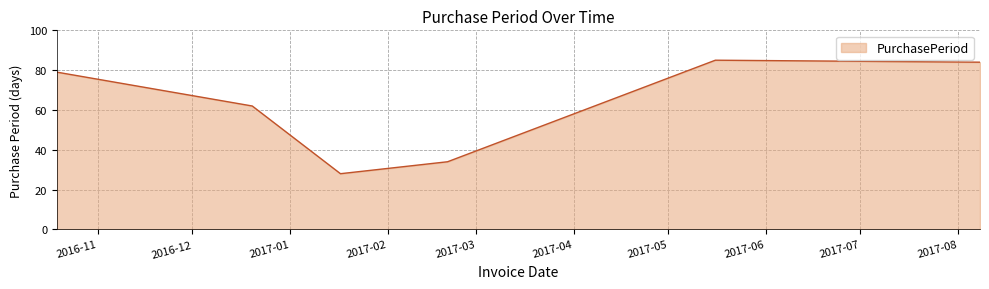

How many lines are shown in the chart?

1